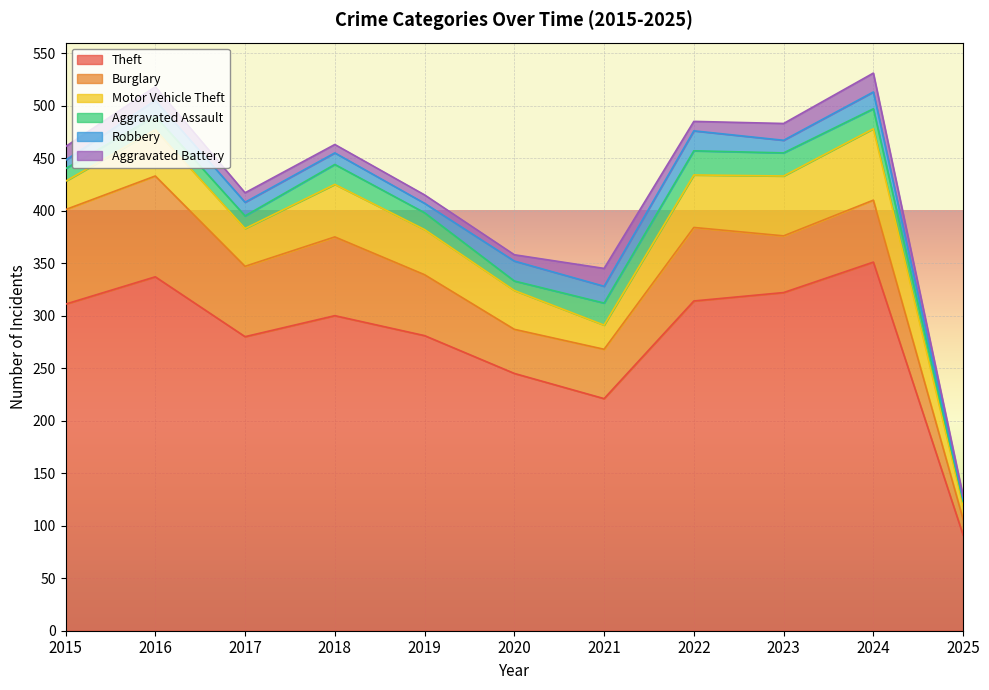

True or false: Robbery has a value of 15 at 2016.

True